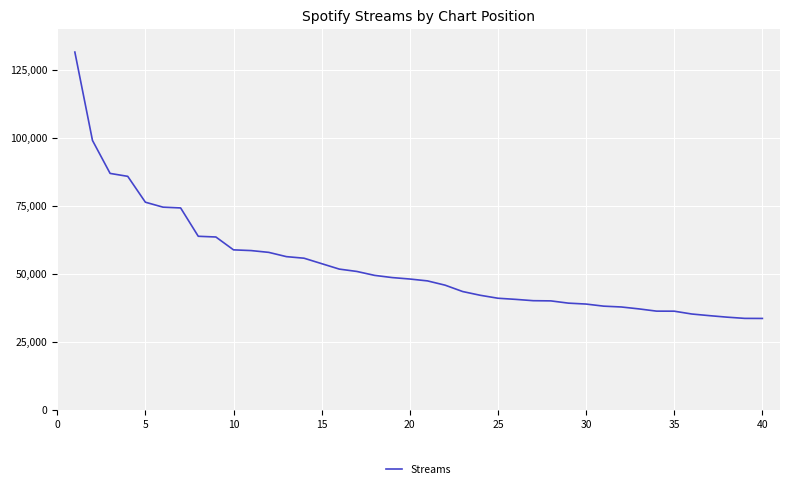

What is the difference between the maximum and minimum values?

97900